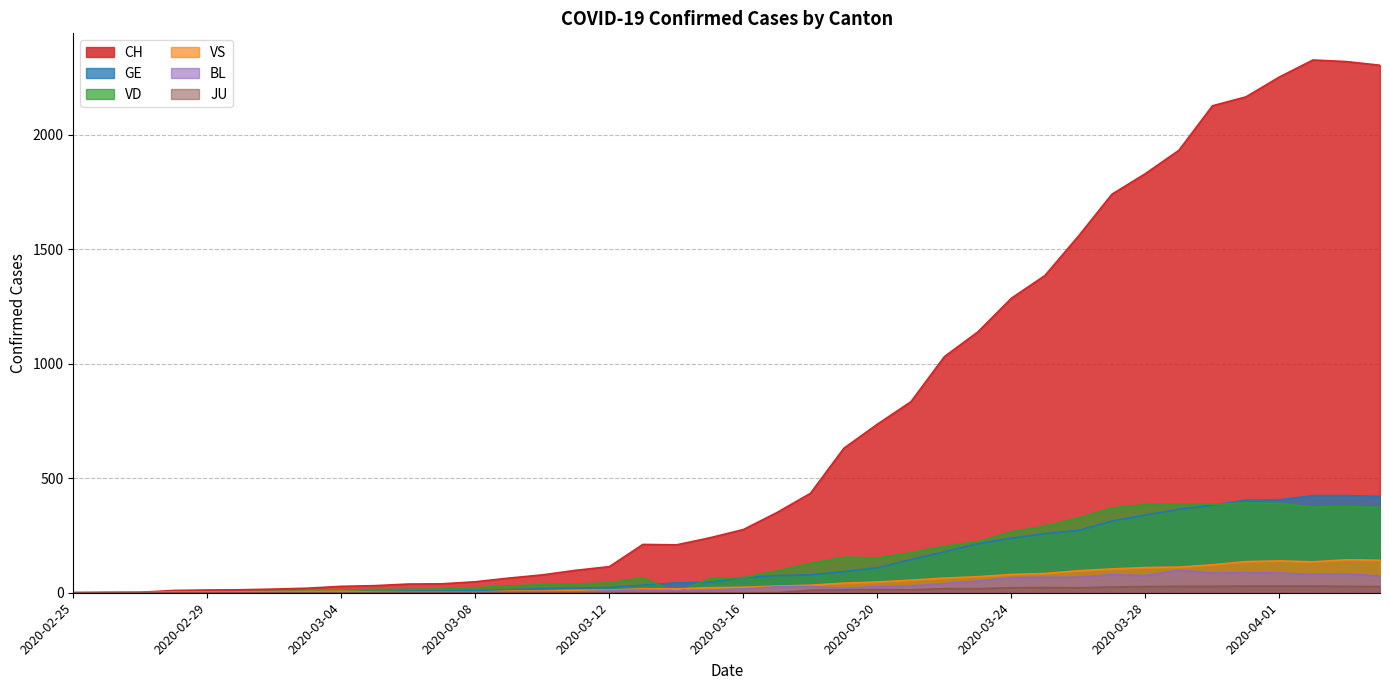

Is it true that VS equals 17 at 2020-03-13?

True